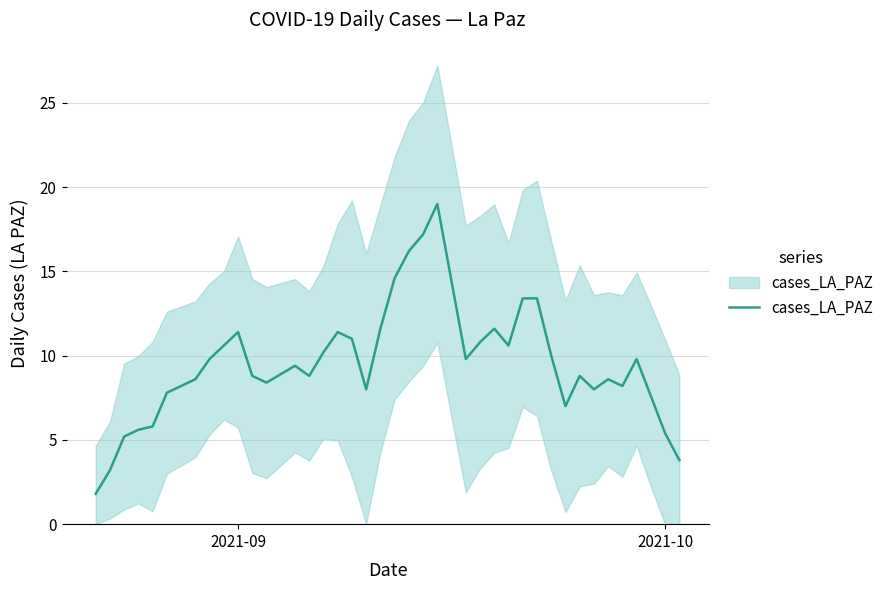

The chart shows a value of 16.3 at 24. True or false?

False